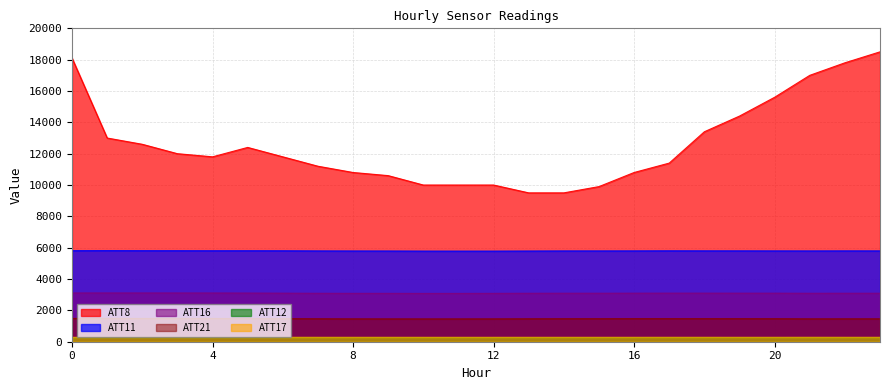

What is the lowest value of the ATT12 series?

265.9